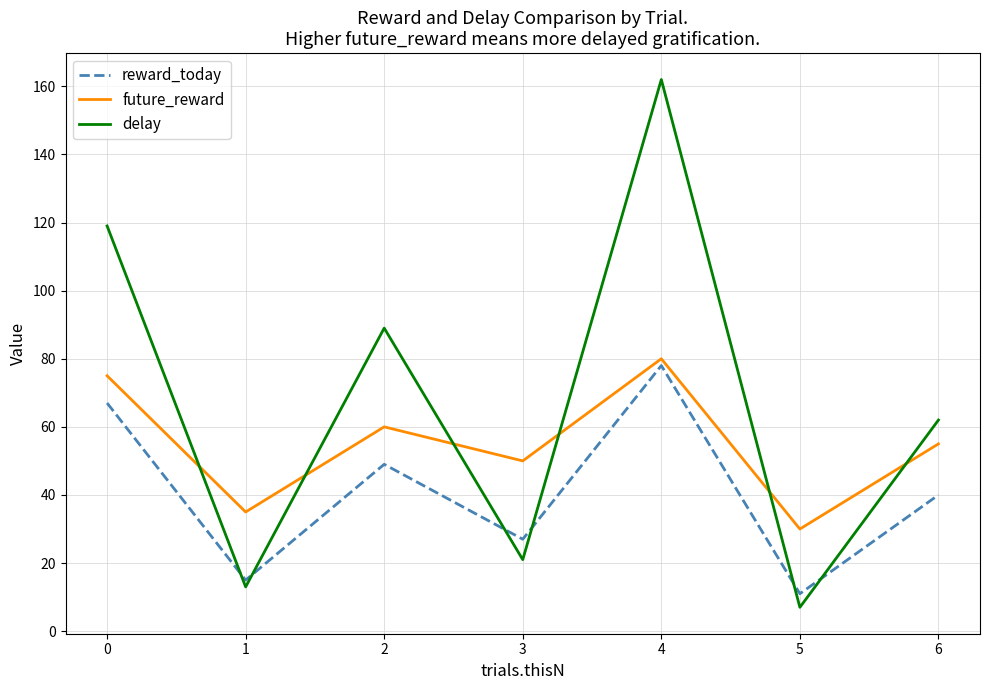

How many lines are shown in the chart?

3